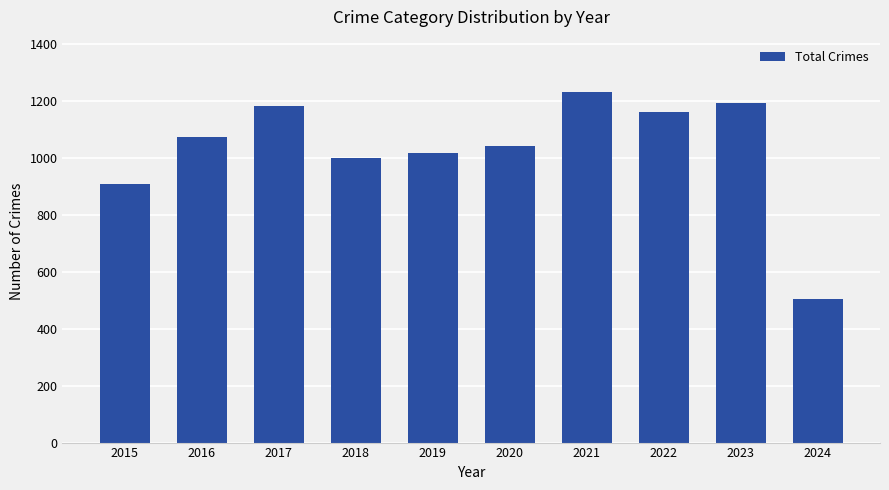

What value does the data have at 2017, to the nearest 10?

1180